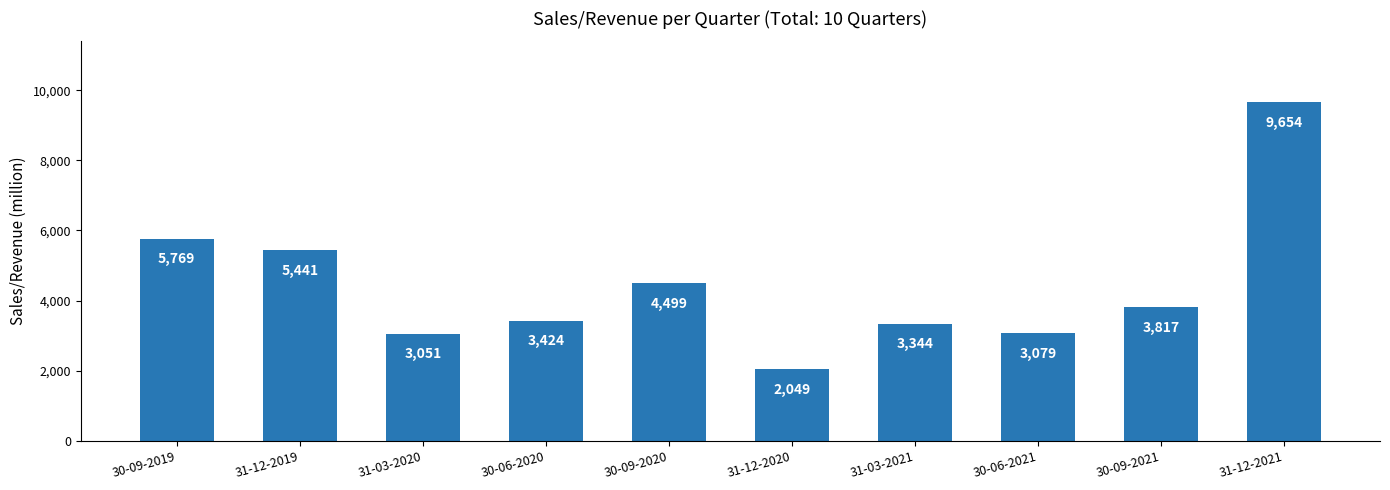

How many bars are there in total?

10